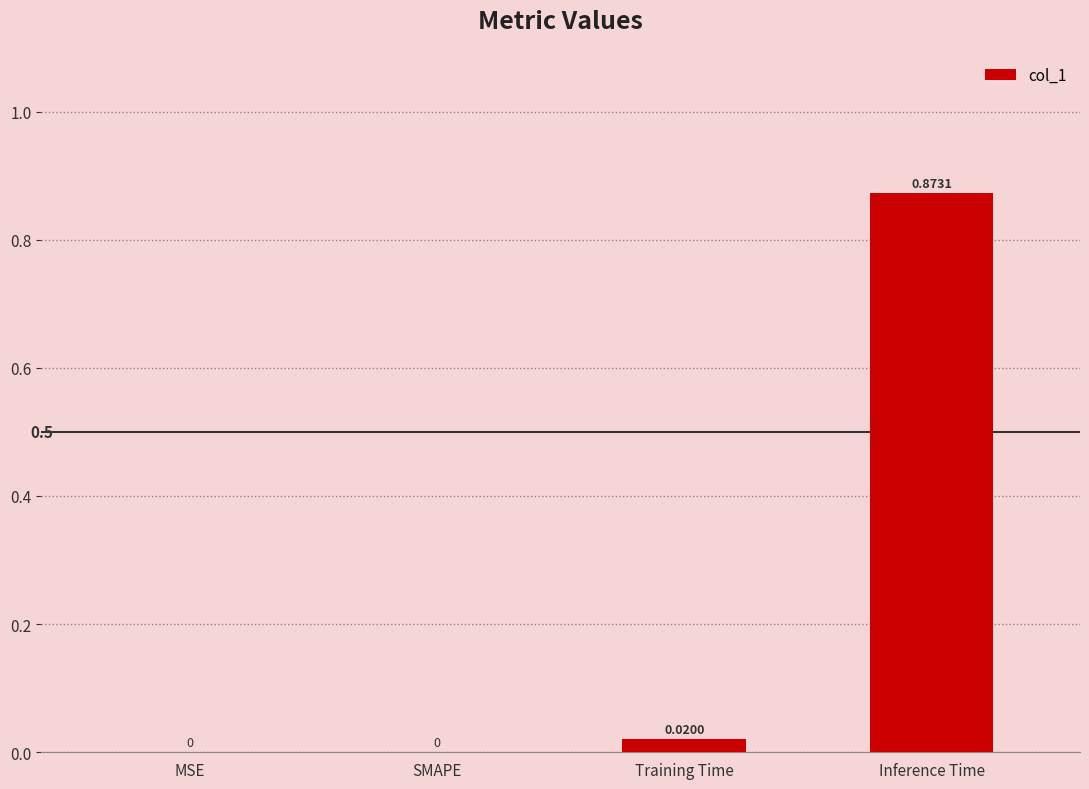

Which category has the highest value across all series?

Inference Time